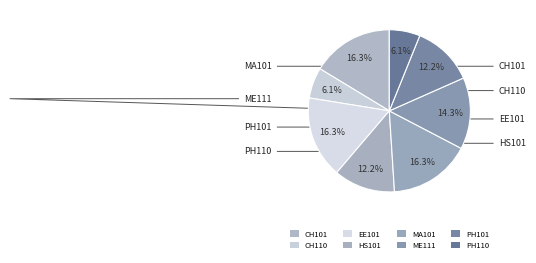

Count the number of slices in the pie.

8